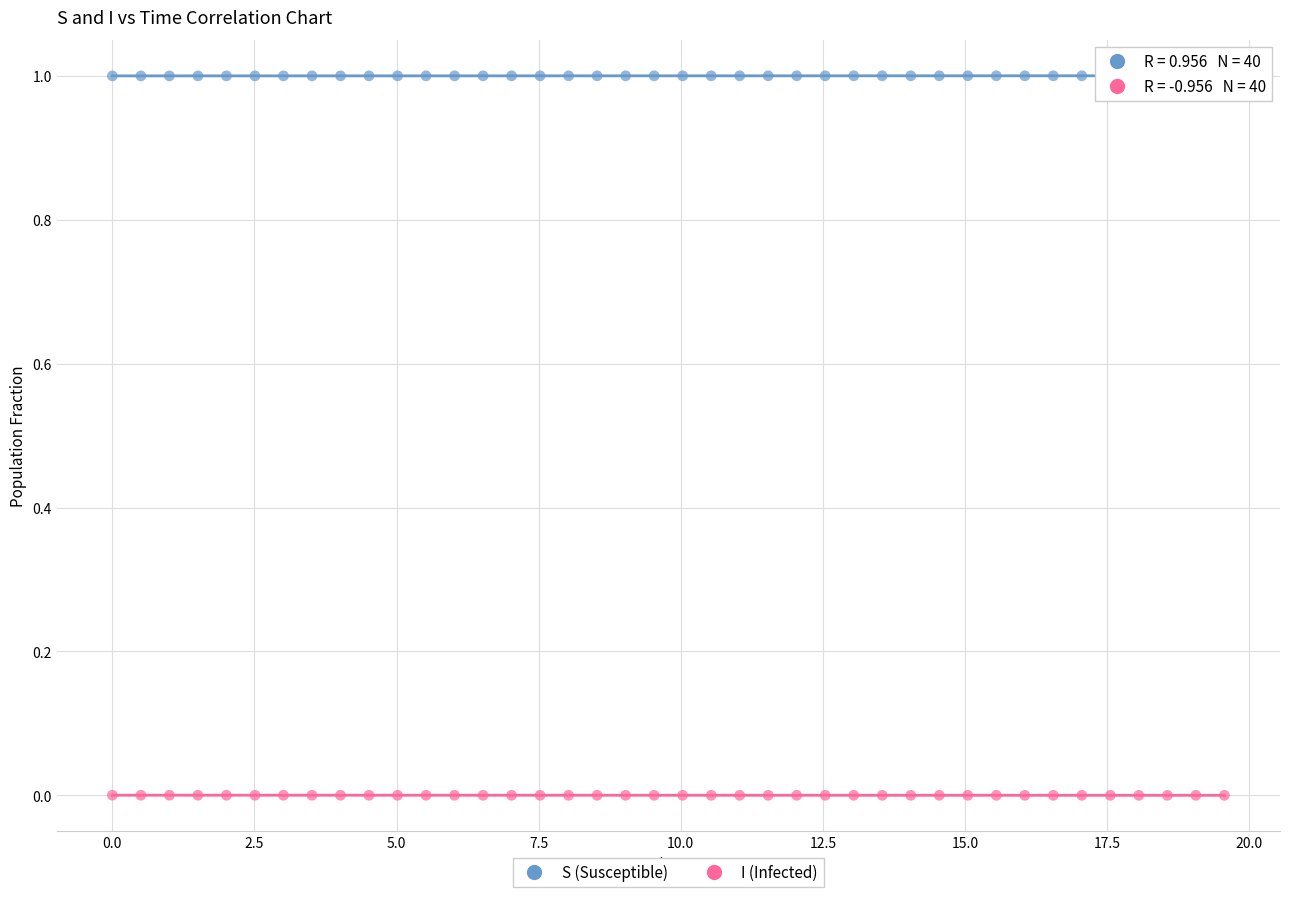

Across all data points, what is the range of Y values (max minus min)?

1.0